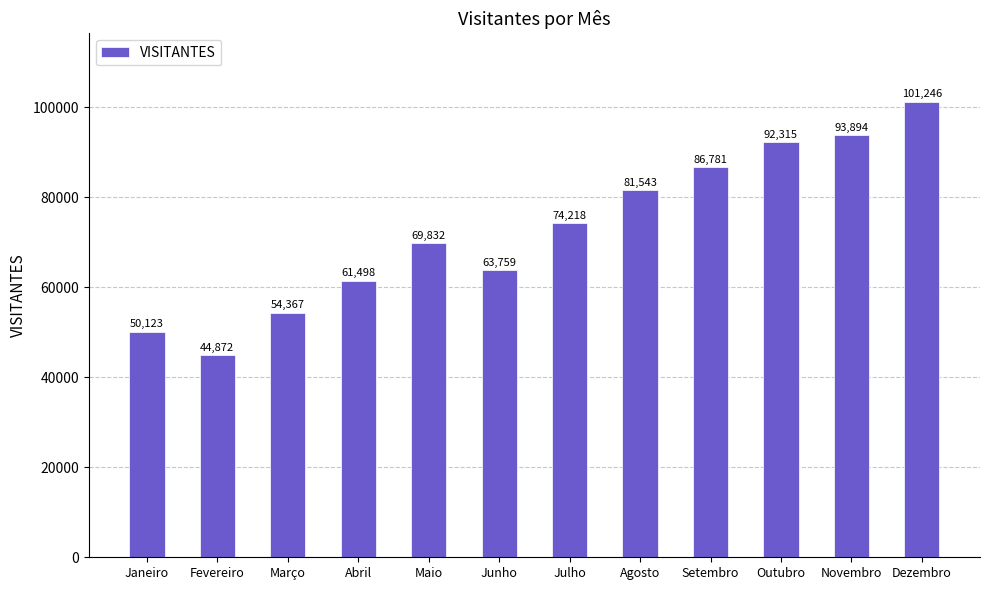

The chart shows a value of 83243 at Março. True or false?

False